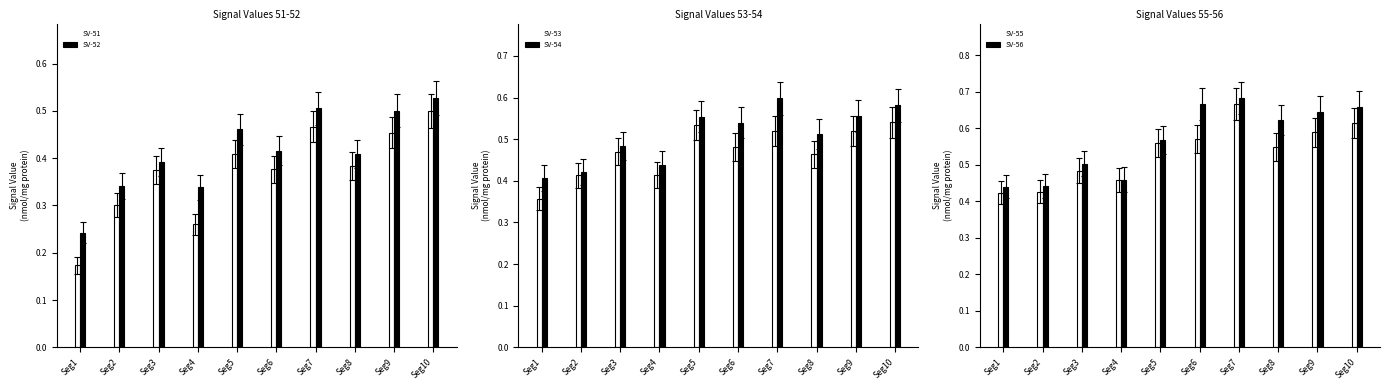

What is the value of the Signal_Value_54 bar at the 2nd from the left?

0.4